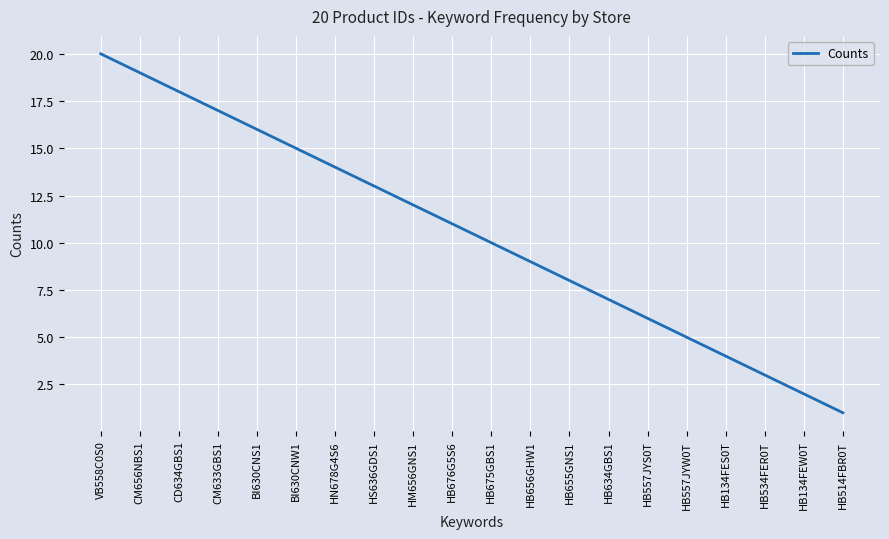

The value at HB656GHW1 is 9. True or false?

True